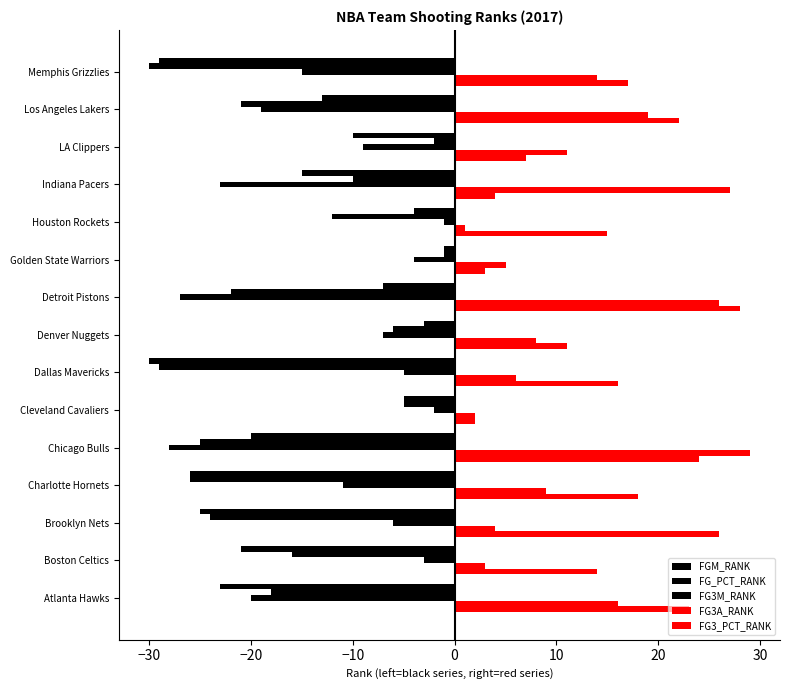

Count the number of data series in this chart.

5